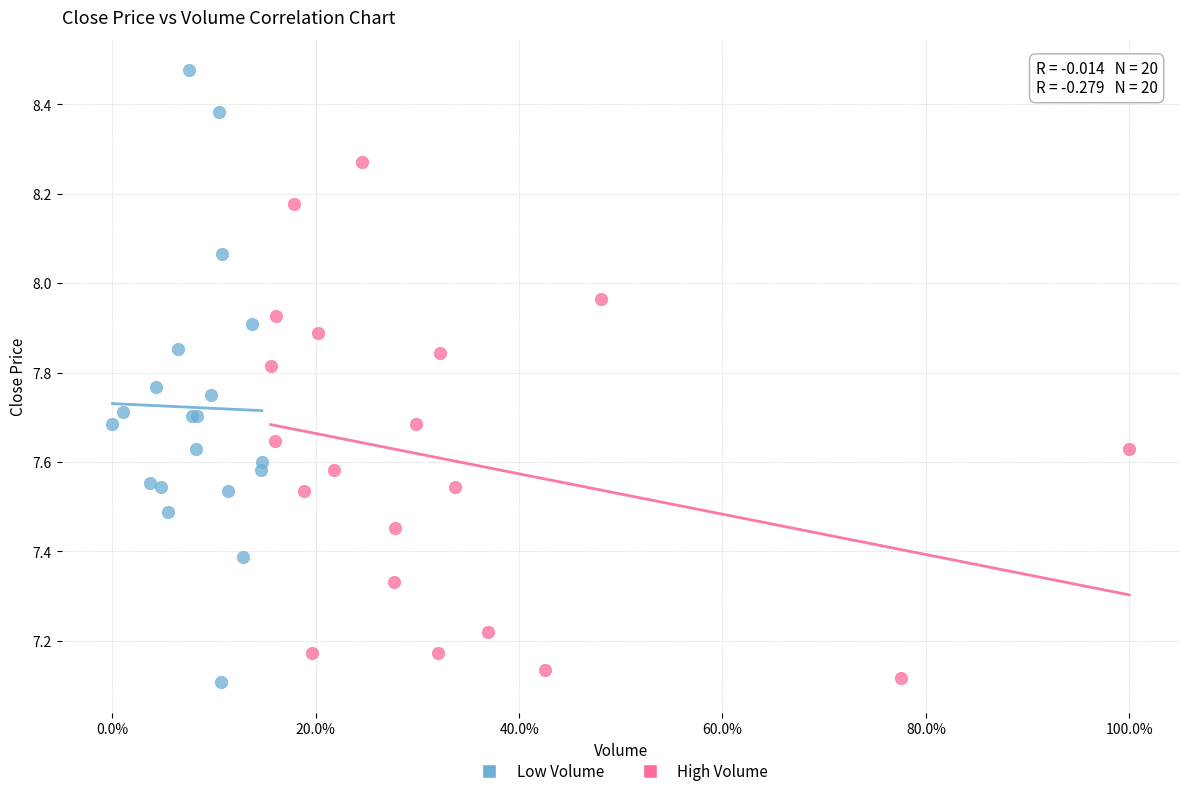

Which series has the widest spread of Y values?

Low Volume